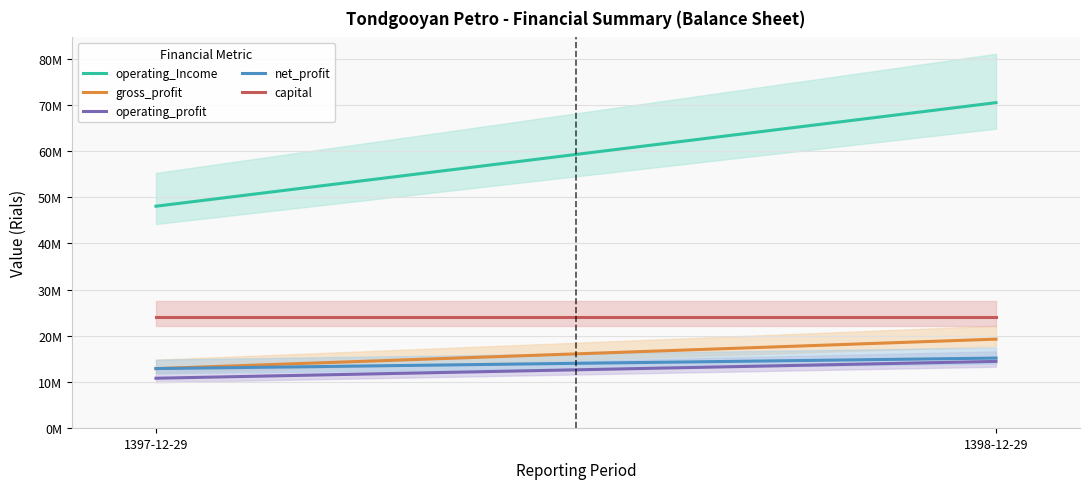

Count the net_profit values in the range 12891855 to 15169212.

2